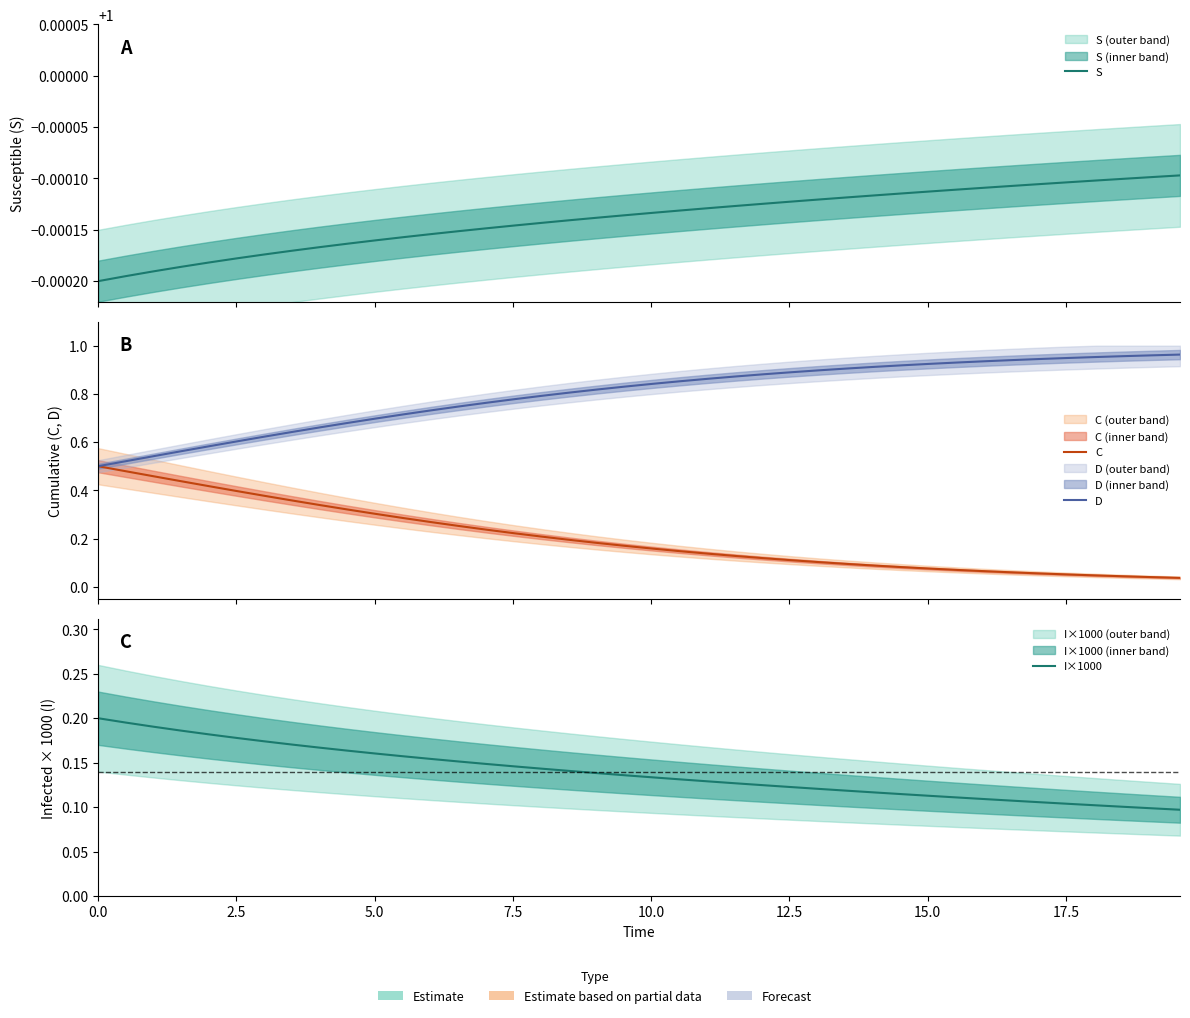

True or false: I×1000 has more than 2 points higher than both neighbors.

False